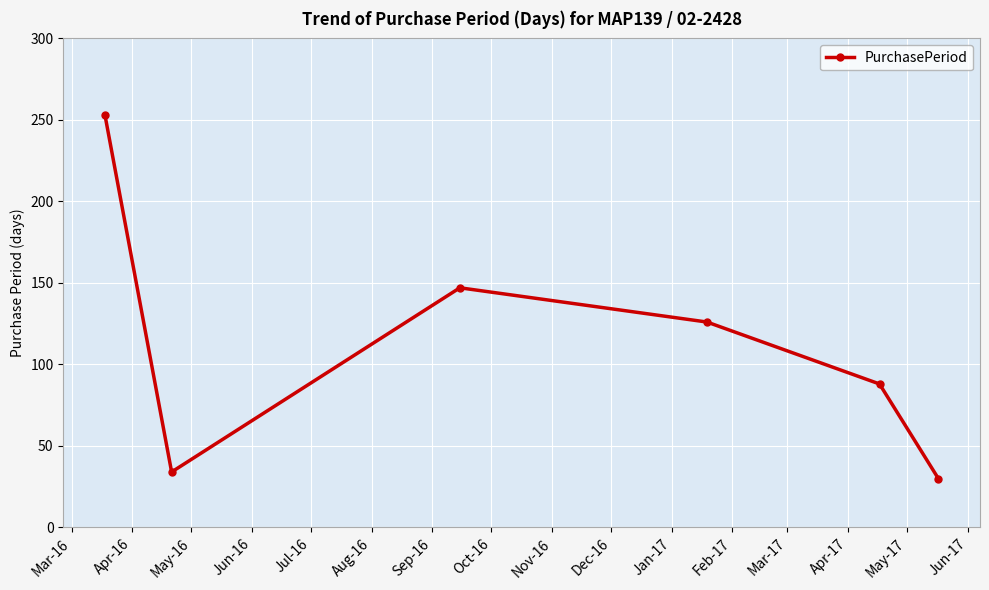

What is the value of the 6th point from the left?

30